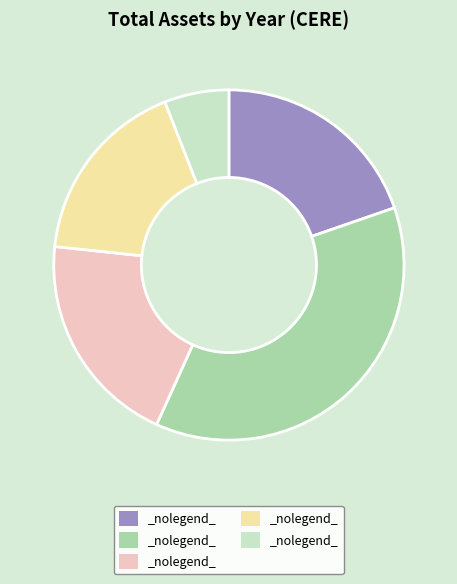

What is the largest slice in the pie chart?

2012